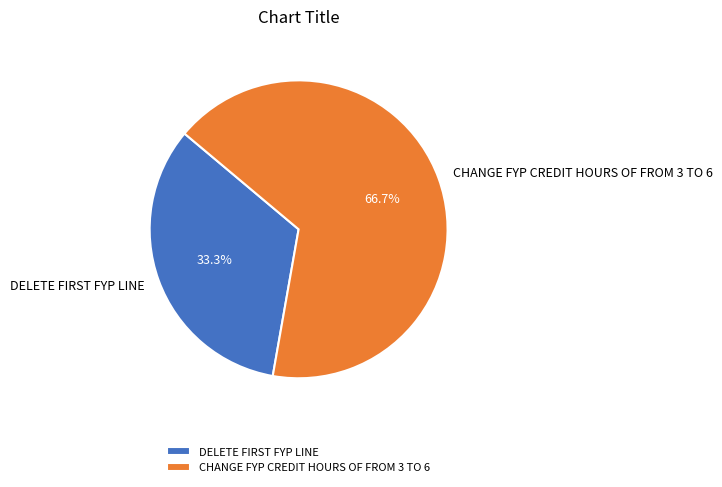

Is there a majority slice in this chart?

Yes